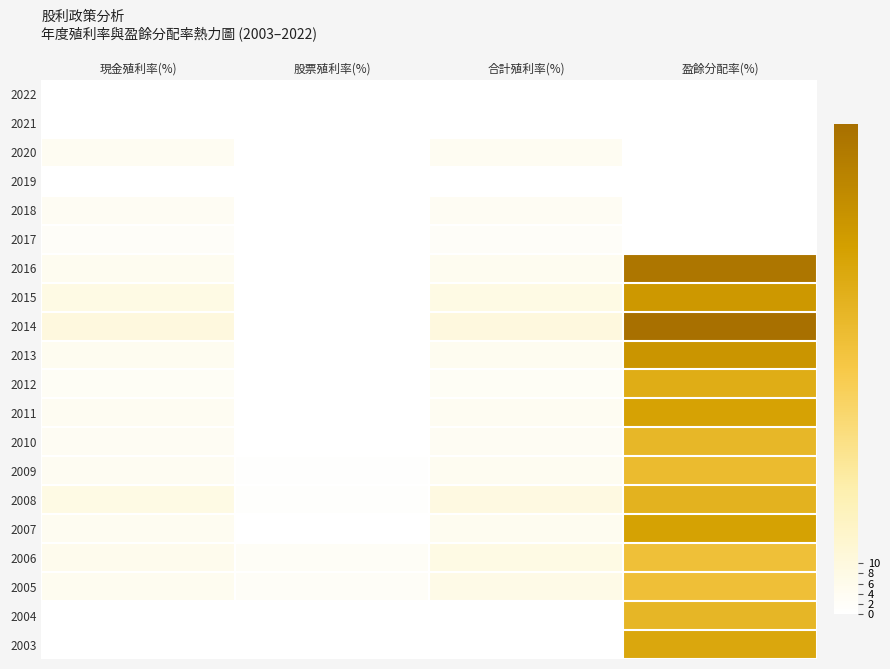

What is the spread (max minus min) of values at 合計殖利率(%)?

9.7